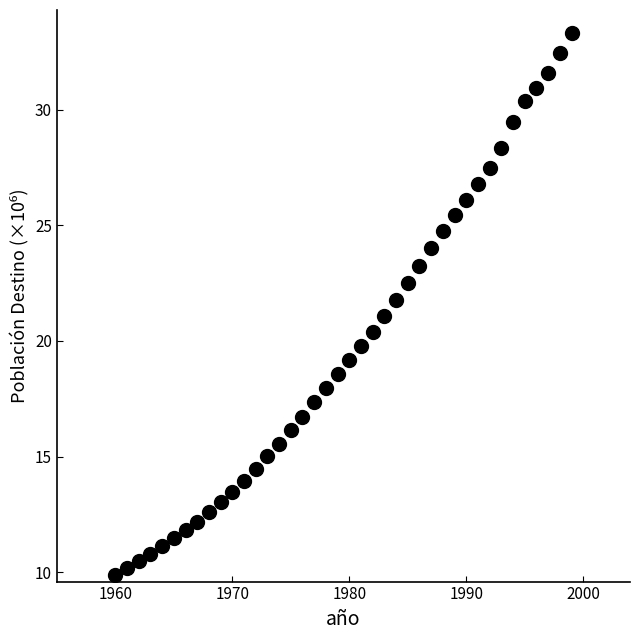

What is the range of X values (max minus min)?

39.0